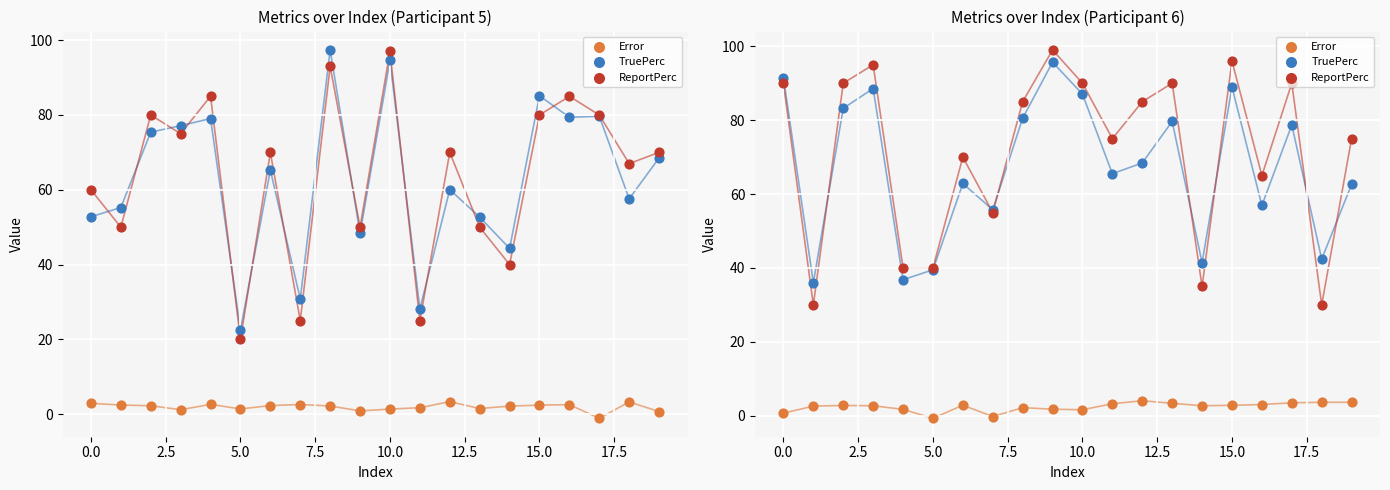

What are all the series names shown in the legend?

Error, TruePerc, ReportPerc